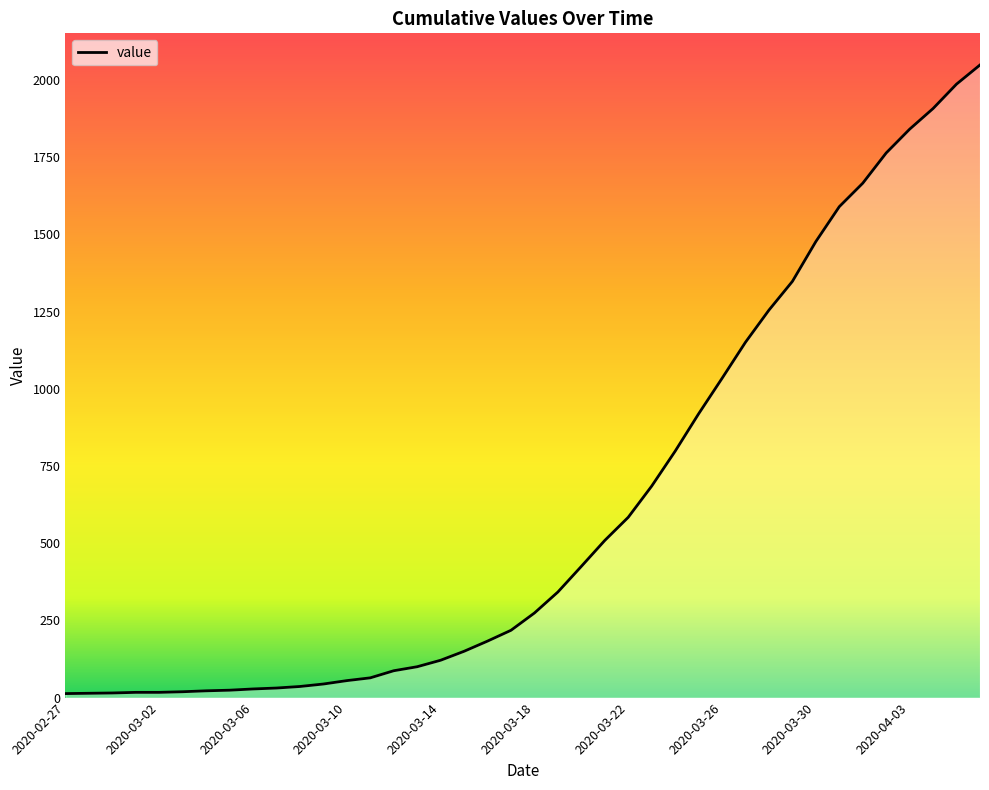

How many values are below 274?

20